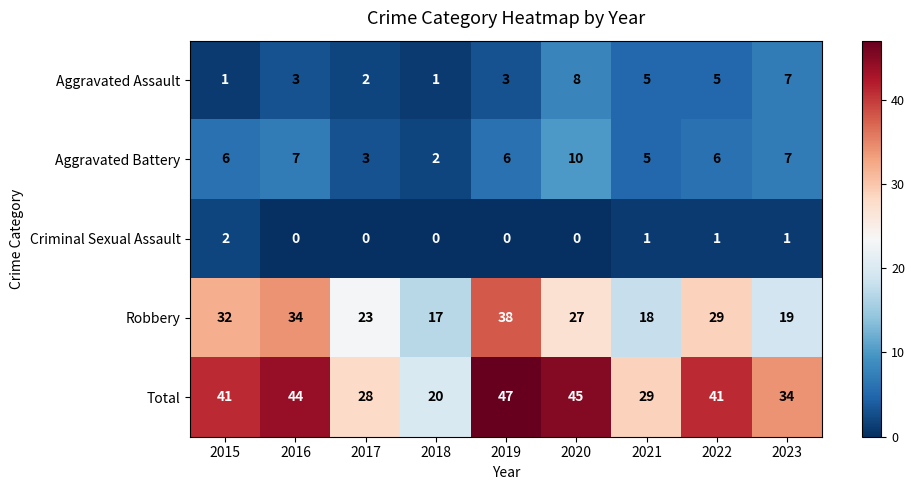

Read the Aggravated Battery value at 2020.

10